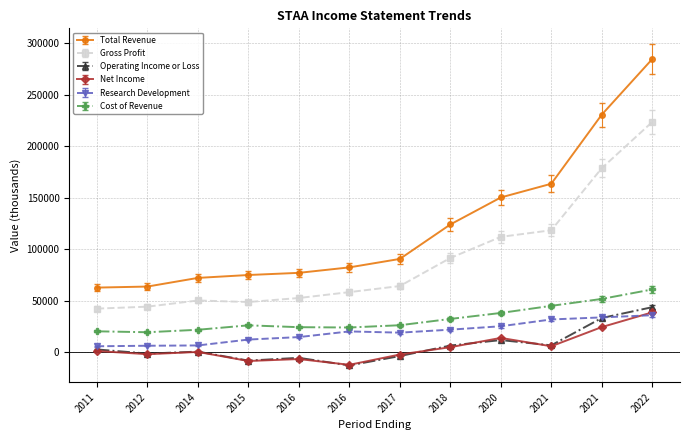

What is the difference between the maximum and minimum values in the Gross Profit series?

181000